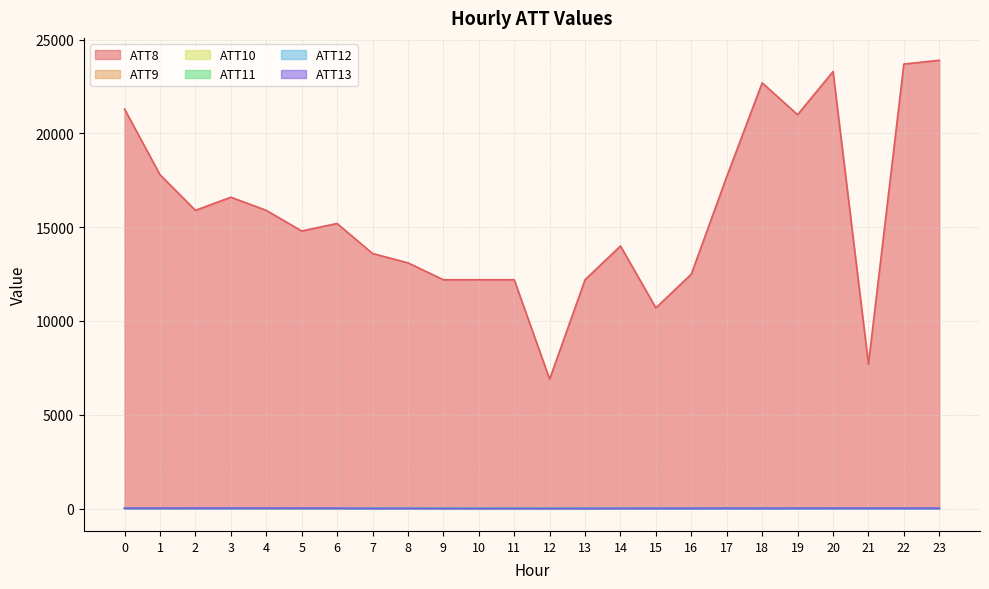

Reading right to left, transcribe all the data shown in this chart.

ATT8: 23=23900.0	22=23700.0	21=7700.0	20=23300.0	19=21000.0	18=22700.0	17=17700.0	16=12500.0	15=10700.0	14=14000.0	13=12200.0	12=6900.0	11=12200.0	10=12200.0	9=12200.0	8=13100.0	7=13600.0	6=15200.0	5=14800.0	4=15900.0	3=16600.0	2=15900.0	1=17800.0	0=21300.0
ATT9: 23=26.3	22=27.3	21=27.7	20=28.3	19=28.1	18=28.1	17=28.1	16=24.7	15=22.6	14=20.1	13=17.5	12=17.5	11=17.1	10=11.2	9=13.6	8=18.0	7=18.3	6=15.3	5=13.0	4=12.8	3=19.7	2=20.6	1=19.9	0=21.6
ATT10: 23=17.8	22=19.2	21=18.3	20=17.5	19=17.9	18=18.0	17=17.4	16=19.0	15=18.2	14=16.5	13=16.5	12=13.6	11=13.8	10=14.9	9=11.1	8=13.4	7=13.4	6=12.1	5=13.0	4=16.5	3=15.5	2=13.4	1=11.9	0=11.4
ATT11: 23=16.5	22=18.4	21=21.8	20=24.6	19=26.2	18=26.7	17=29.2	16=24.5	15=19.6	14=19.0	13=15.9	12=18.4	11=17.1	10=17.1	9=15.8	8=18.6	7=18.0	6=16.8	5=16.1	4=15.5	3=17.4	2=20.8	1=17.8	0=20.4
ATT12: 23=13.8	22=11.8	21=9.8	20=10.7	19=11.6	18=12.4	17=12.1	16=15.2	15=14.8	14=13.3	13=13.2	12=11.5	11=11.5	10=11.0	9=9.8	8=11.4	7=11.8	6=12.1	5=12.2	4=13.8	3=11.5	2=10.7	1=10.9	0=12.1
ATT13: 23=16.3	22=19.2	21=20.5	20=19.1	19=16.2	18=13.9	17=16.0	16=13.4	15=12.2	14=9.7	13=6.5	12=0.8	11=5.0	10=0.0	9=4.7	8=9.3	7=7.5	6=16.1	5=17.2	4=21.9	3=25.0	2=21.5	1=18.7	0=15.3